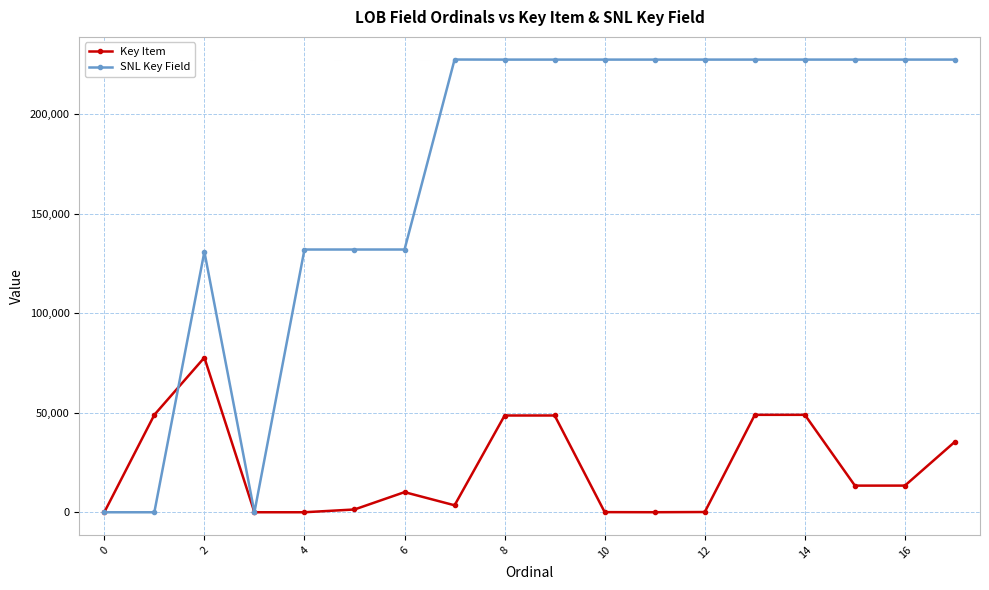

After their last crossing, which series has the higher values: SNL Key Field or Key Item?

SNL Key Field